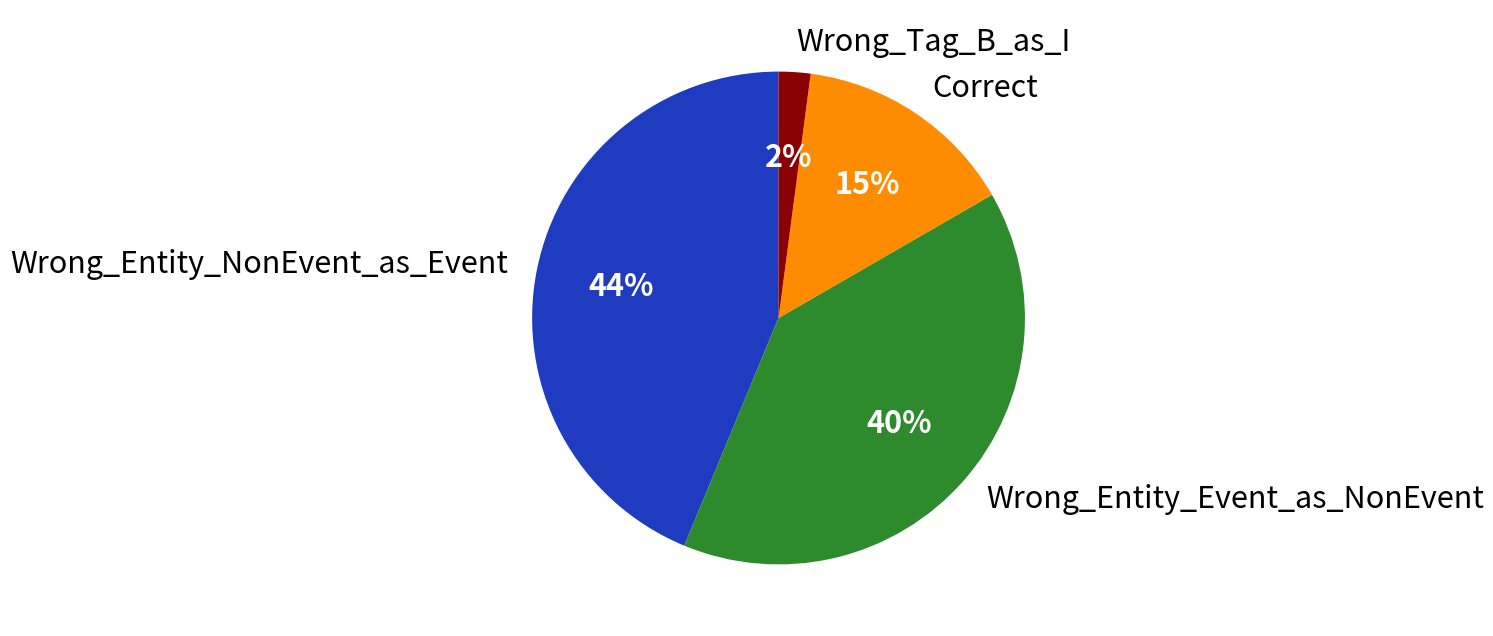

What percentage is the Wrong_Tag_B_as_I slice, to the nearest percent?

2%